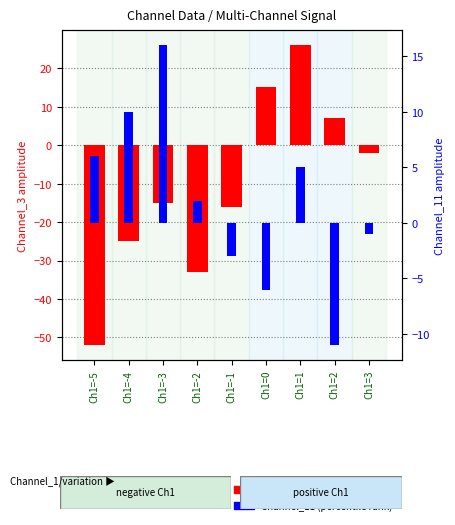

How many data points in Channel_11 (percentile rank) are above 2?

4